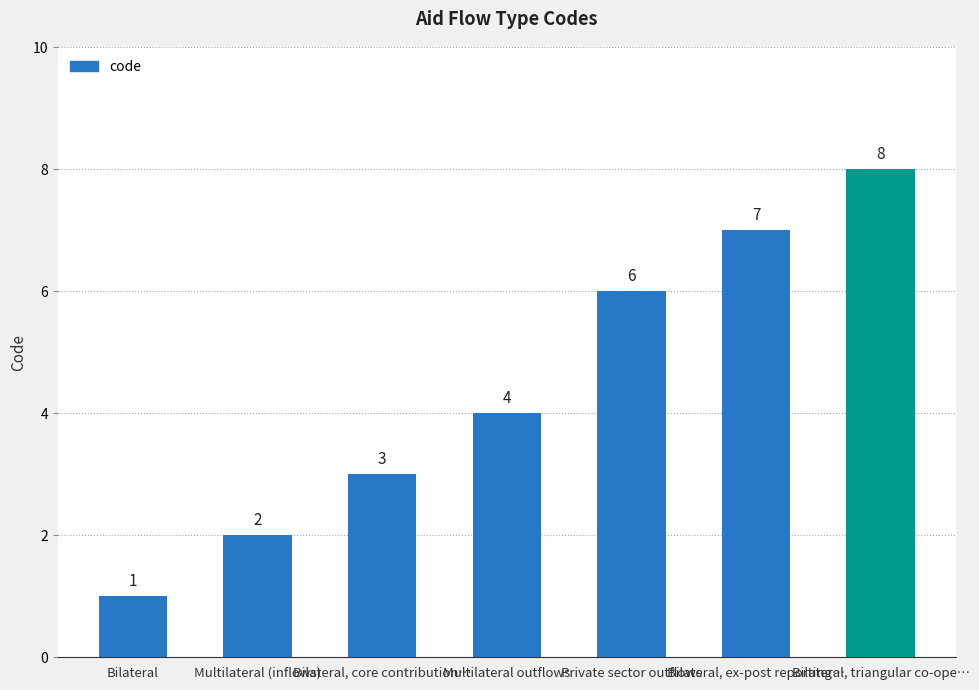

Where is the data nearest to the value 4?

Multilateral outflows